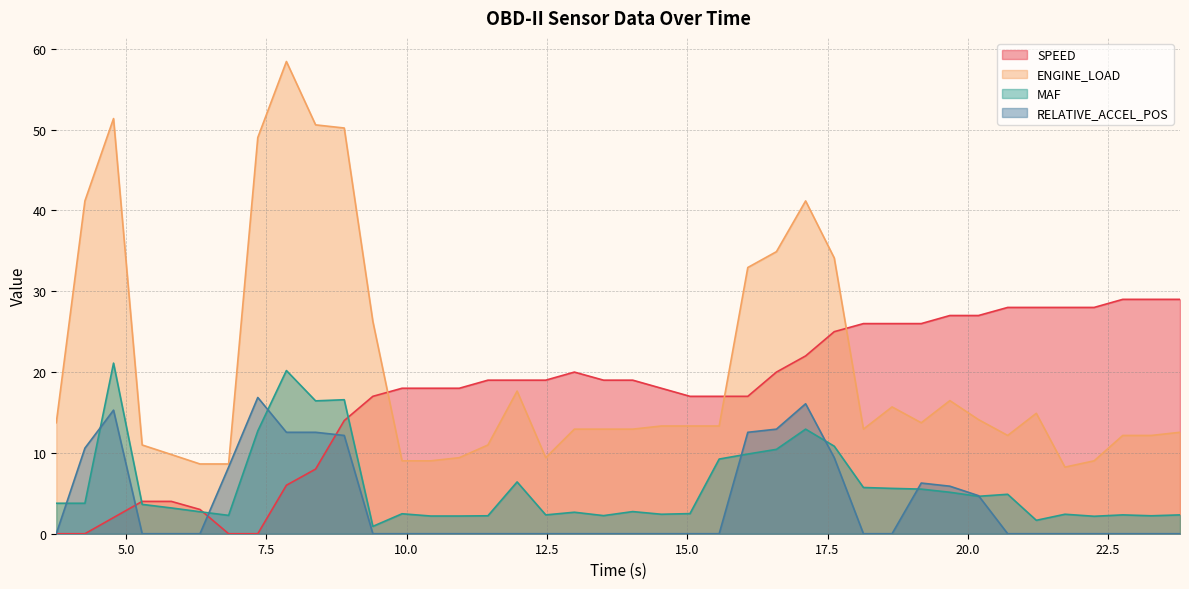

Which series has the widest spread of values?

ENGINE_LOAD